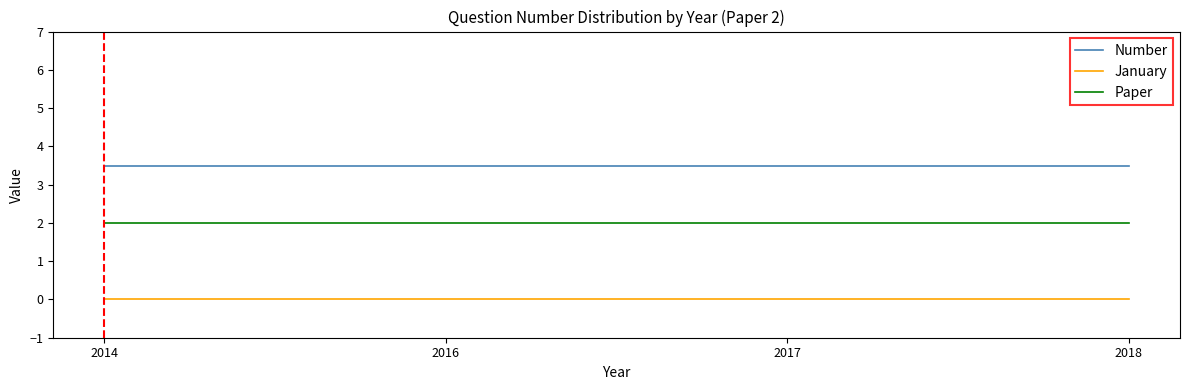

At how many categories does at least one series exceed 2?

4